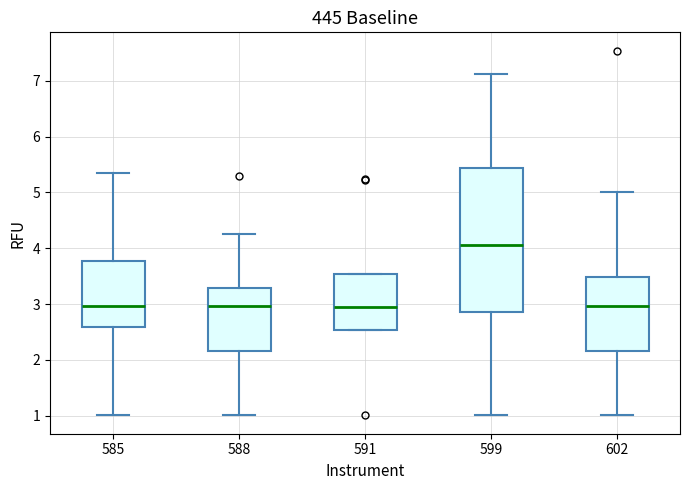

Where is the upper edge of the box at x = 591 on the y-axis? The values are not printed on the chart, so give them approximately, as read against the axis.

3.5